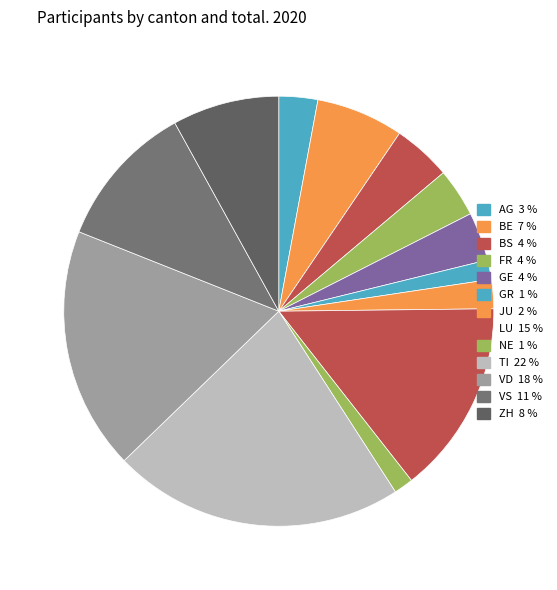

What percentage is NOT represented by BE?

93.4%